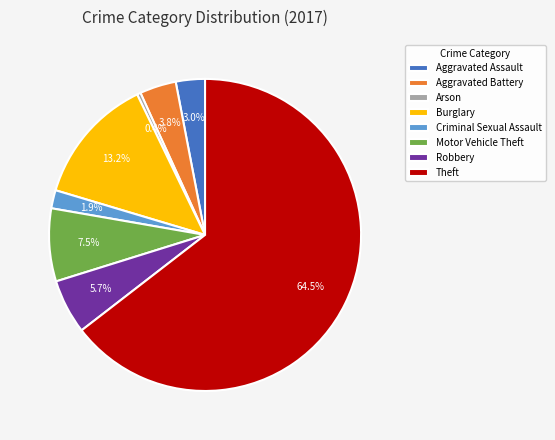

To the nearest percent, what is the combined percentage of Burglary and Arson?

14%